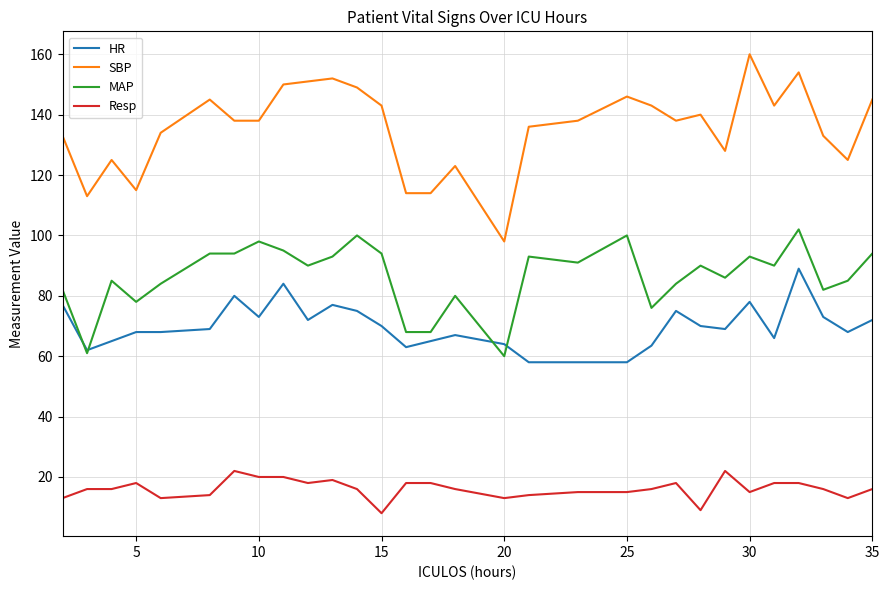

True or false: Resp and MAP intersect in this chart.

False